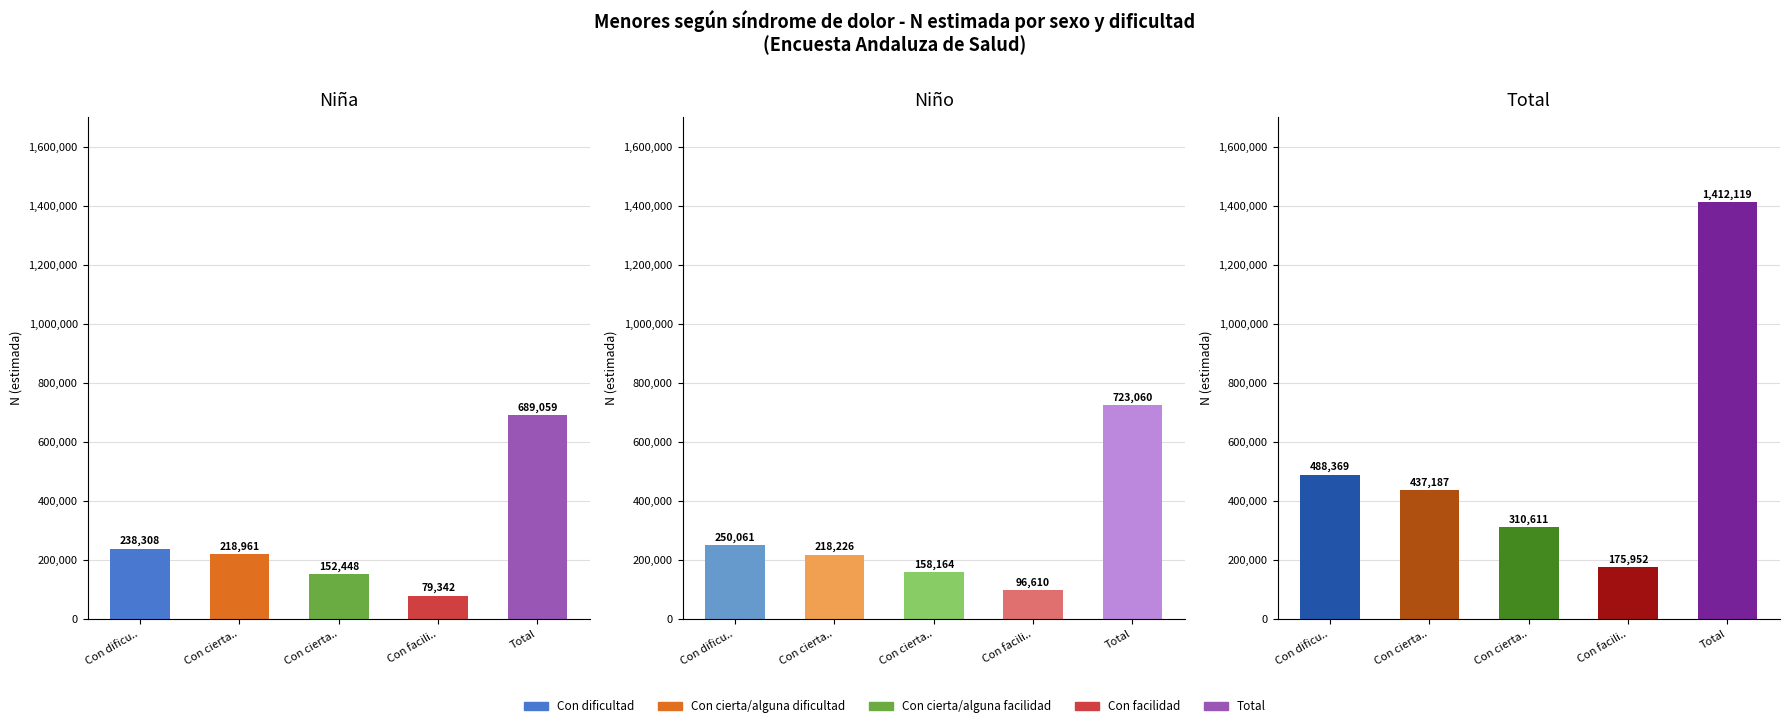

What is the sum of all Total N (estimada) values?

2824238